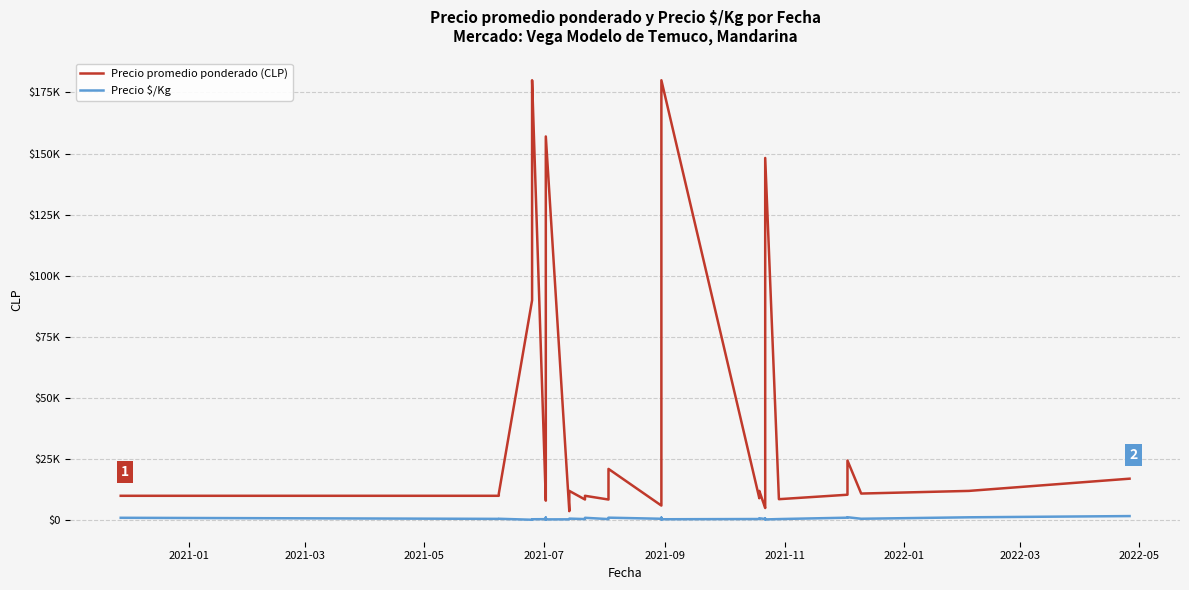

How many lines are shown in the chart?

2